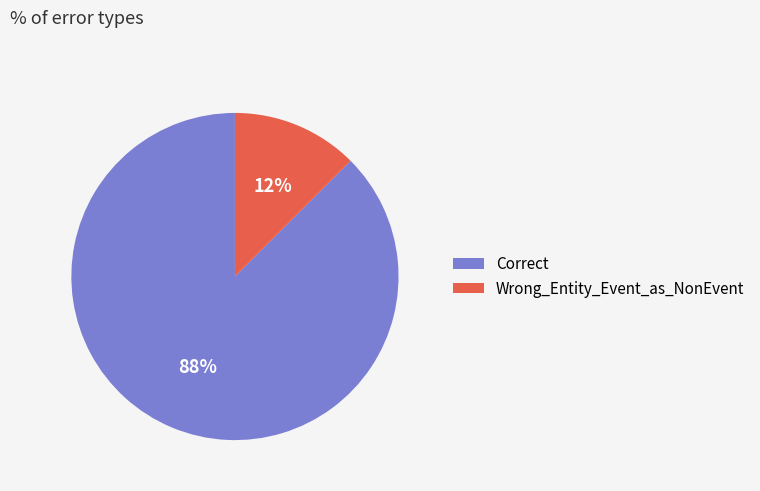

Does Wrong_Entity_Event_as_NonEvent represent more than half of the total?

No